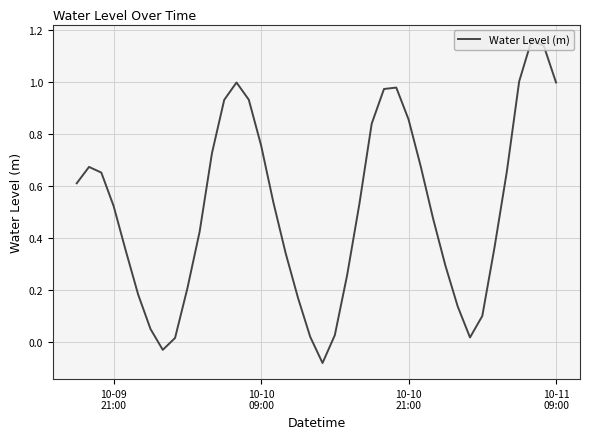

What is the difference between the second highest and second lowest values?

1.2